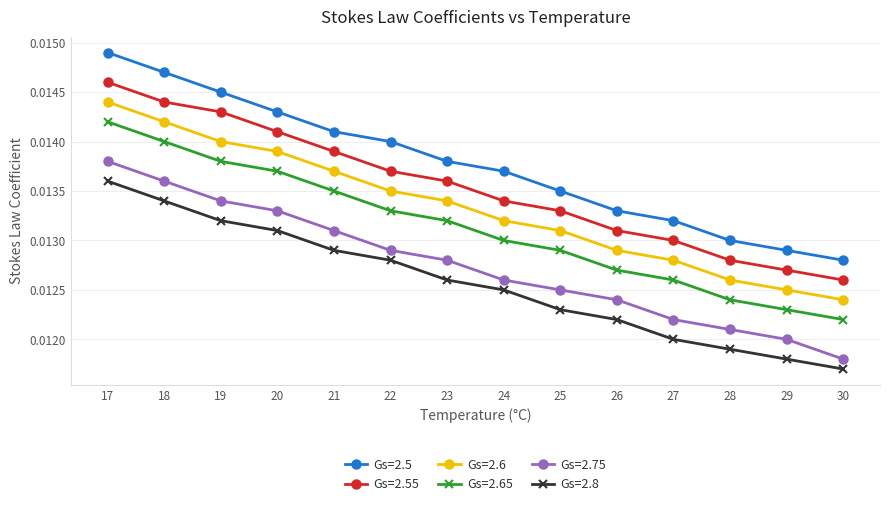

True or false: Gs=2.55 has more than 2 points higher than both neighbors.

False